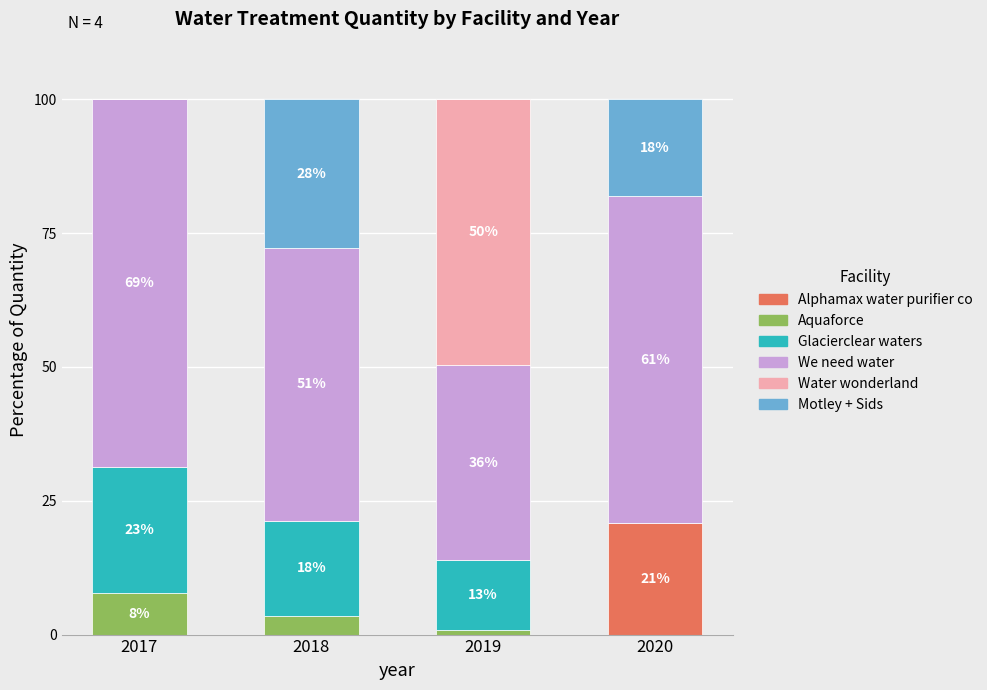

What is the sum of the Alphamax water purifier co values at 2020 and 2019?

20.8